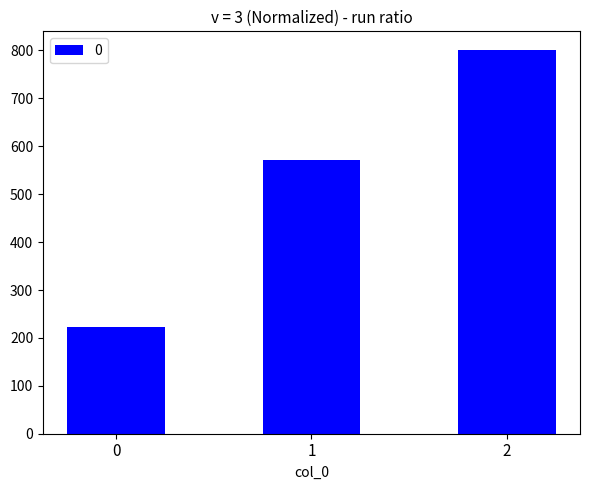

What is the value of the 1st bar from the left?

222.2